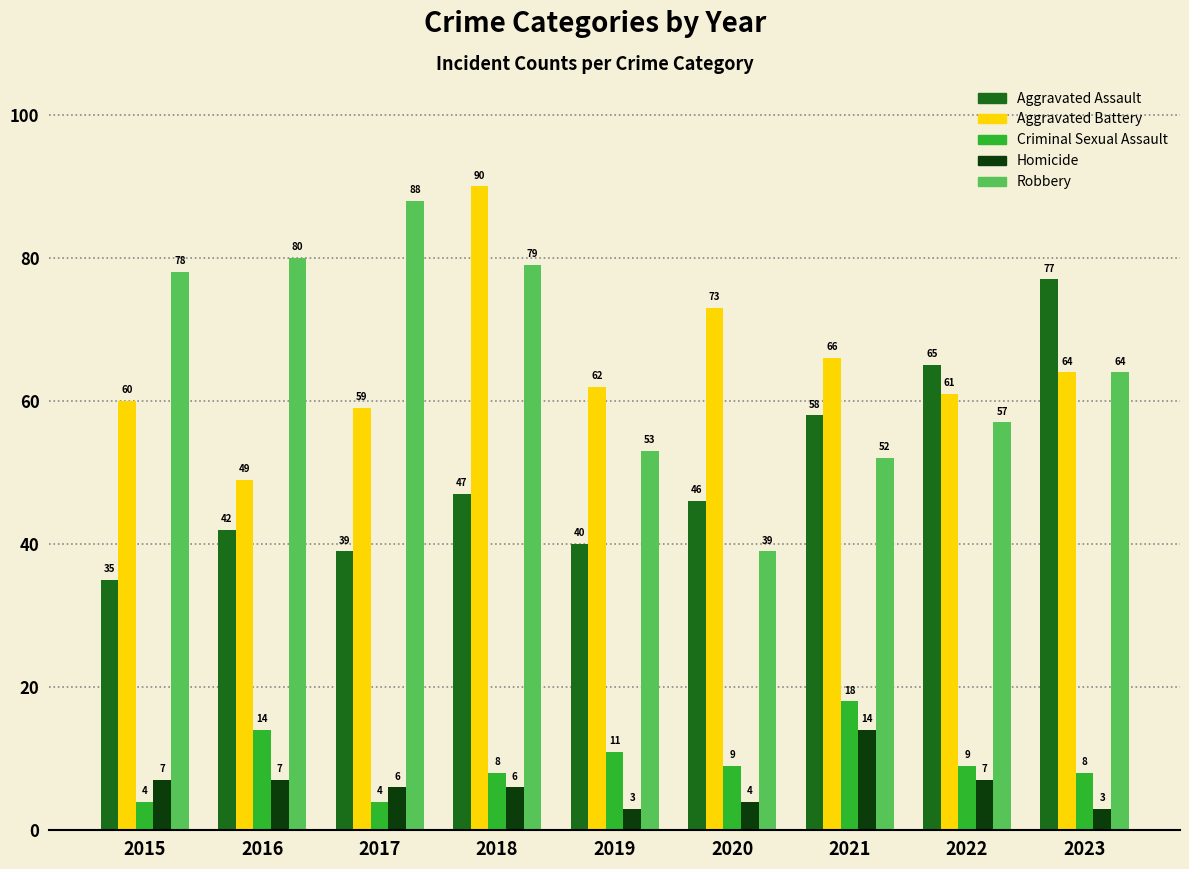

The Aggravated Assault series shows 42 at 2016. True or false?

True